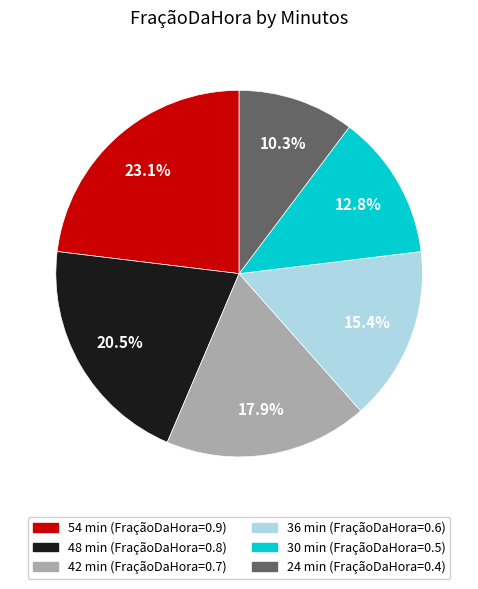

How many segments does this pie chart have?

6